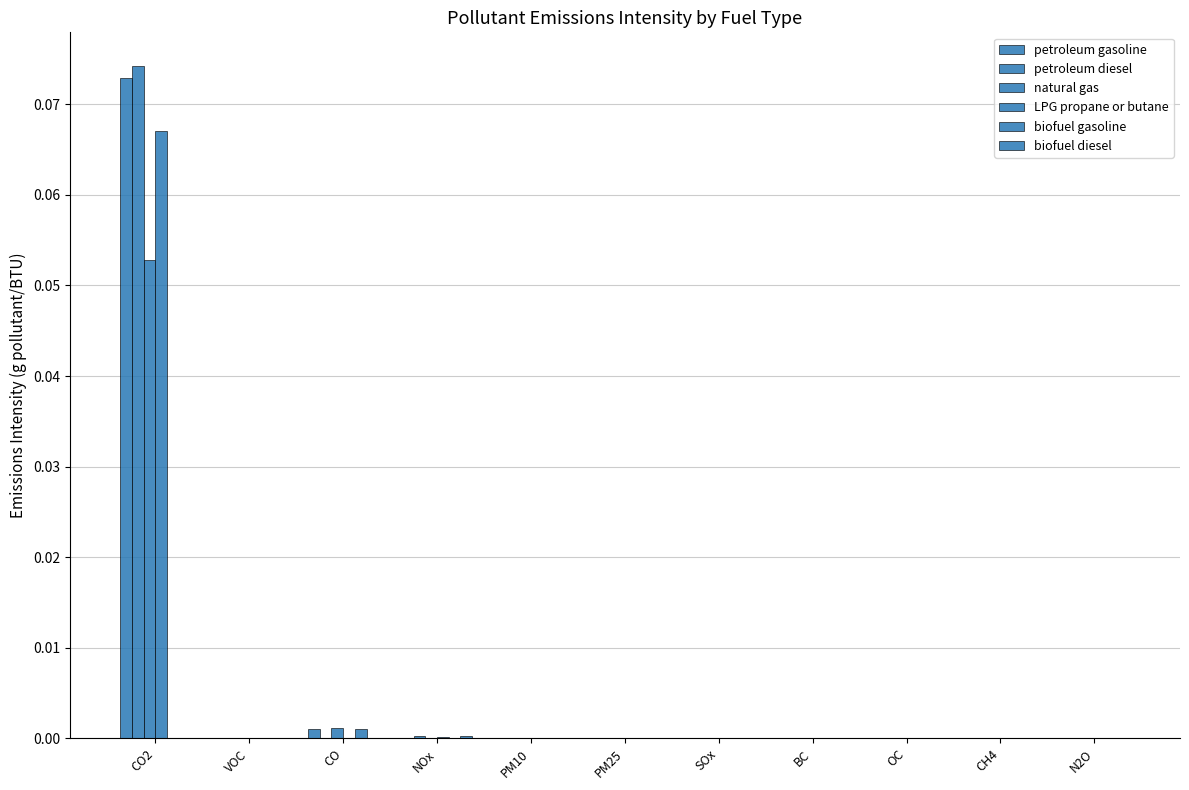

At CH4, list the series in order from smallest to largest.

biofuel gasoline, biofuel diesel, natural gas, petroleum gasoline, petroleum diesel, LPG propane or butane